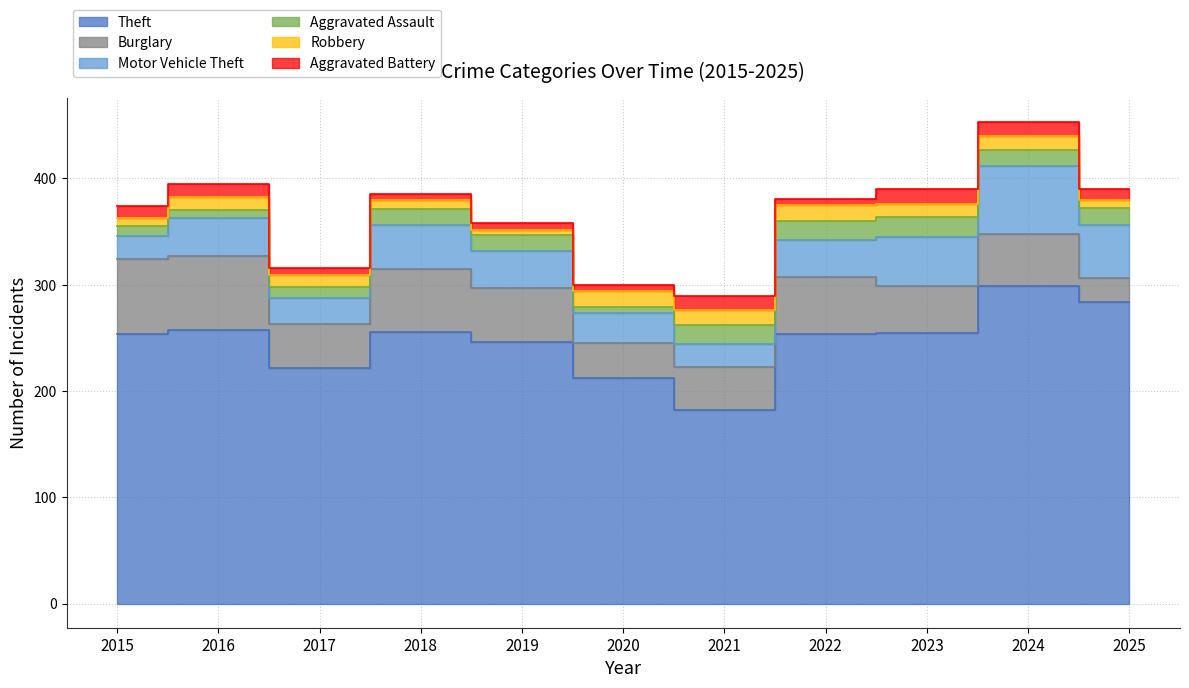

What value does the Burglary series have at 2023?

44